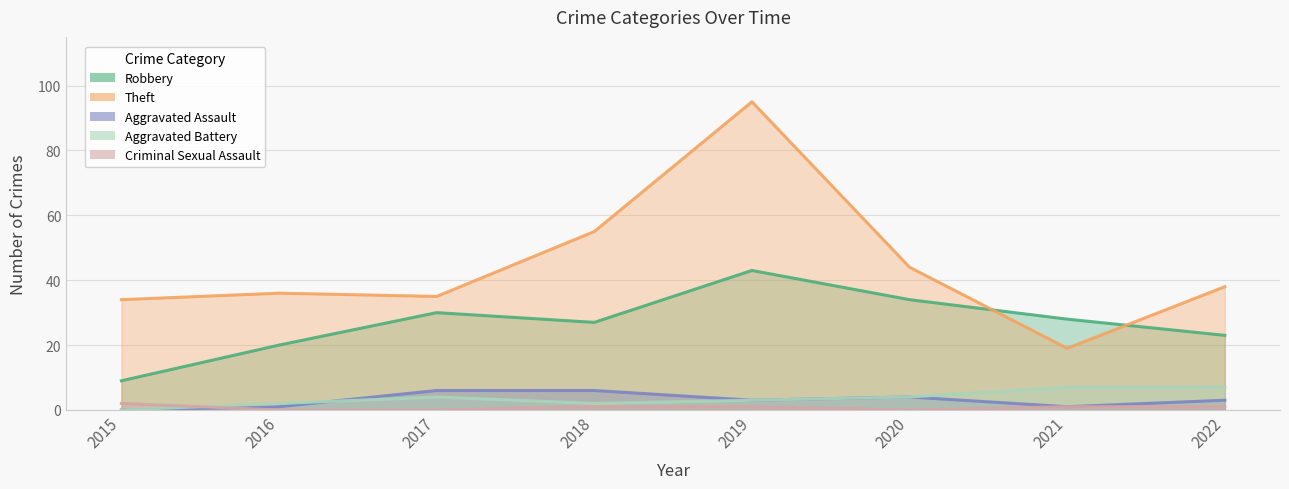

Is it true that Aggravated Assault equals 1 at 2016?

True